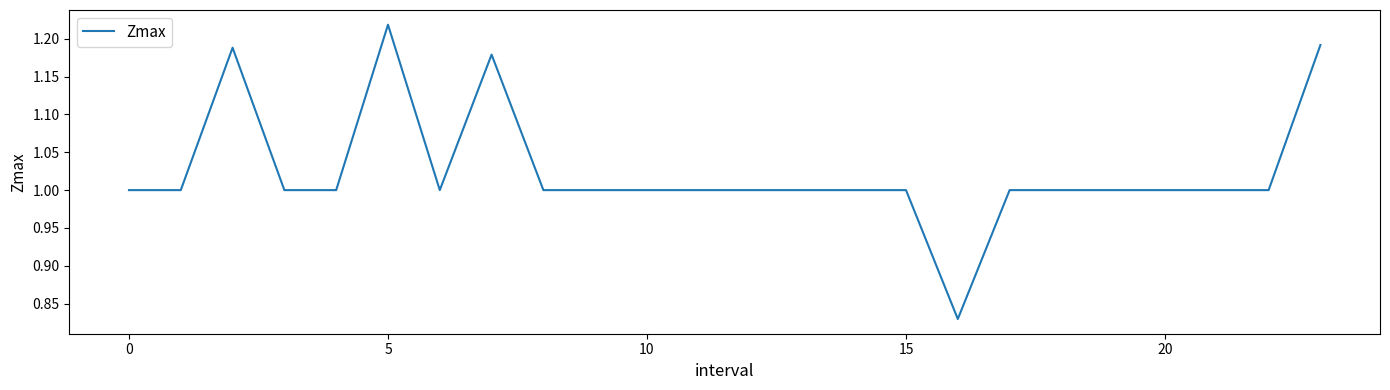

What is the difference between the maximum and minimum values?

0.4